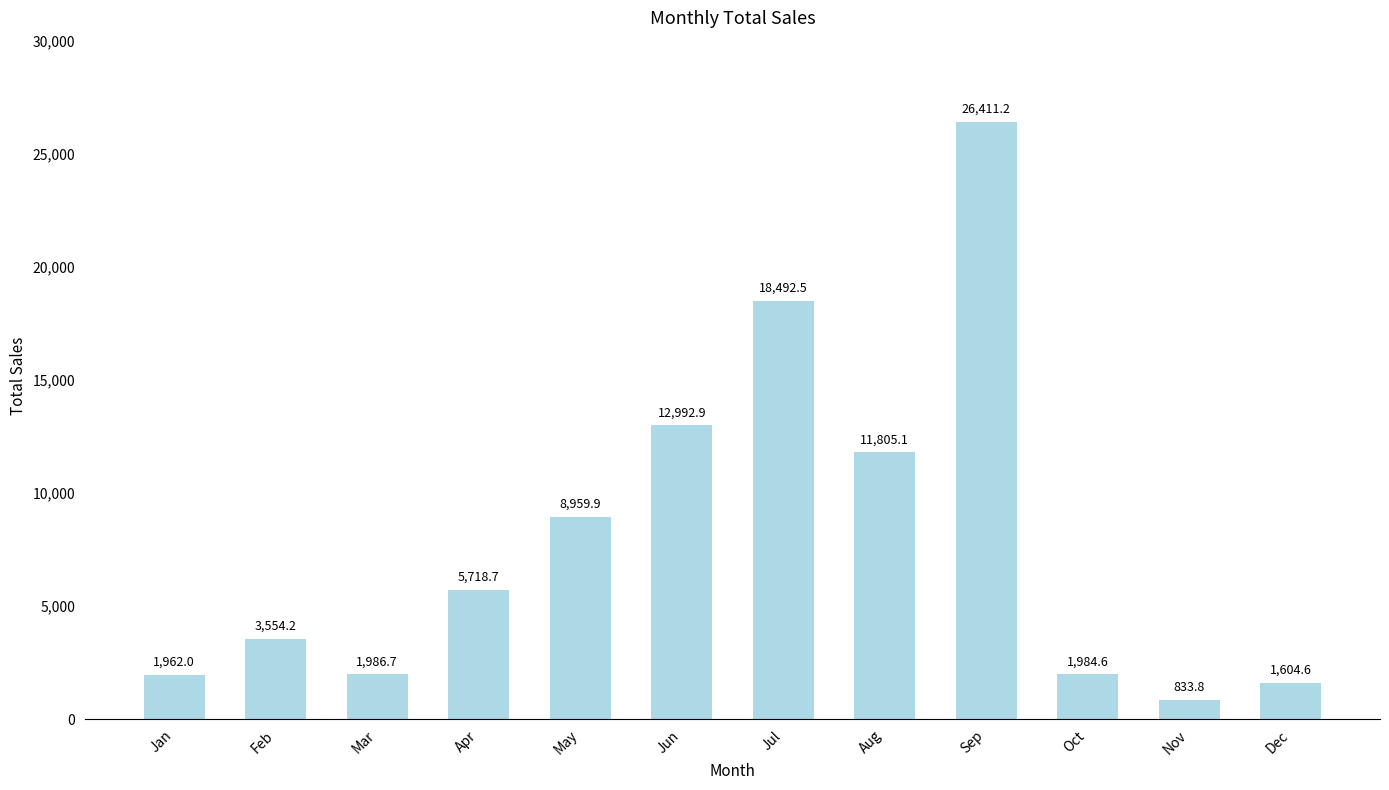

What is the difference between the maximum and second lowest values?

24806.6